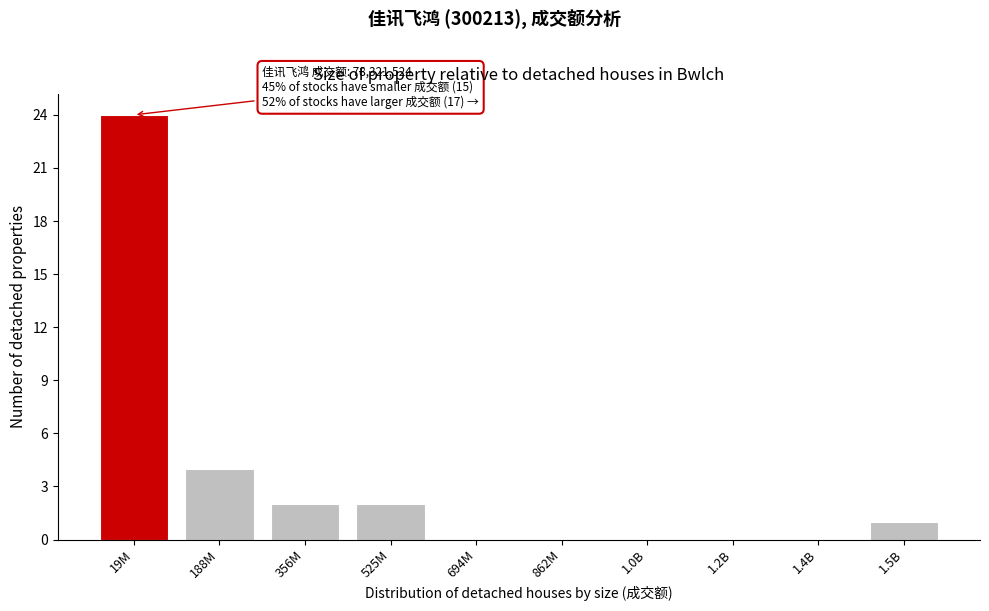

Reading right to left, what are all the values shown in this chart?

1.5B=1	1.4B=0	1.2B=0	1.0B=0	862M=0	694M=0	525M=2	356M=2	188M=4	19M=24